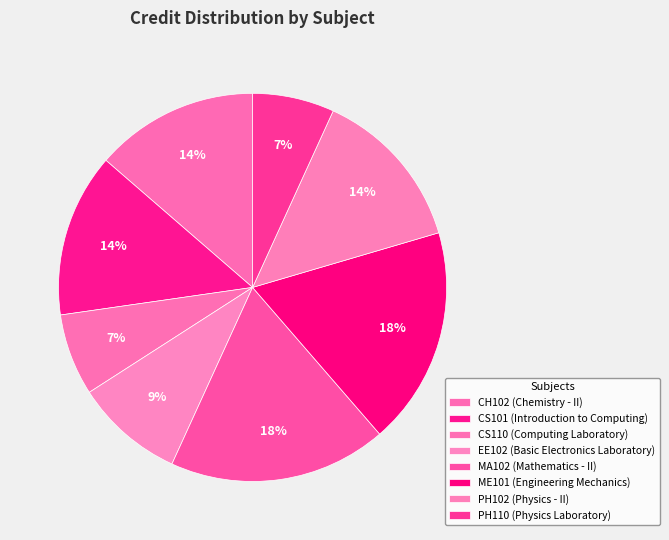

How many slices are in this pie chart?

8